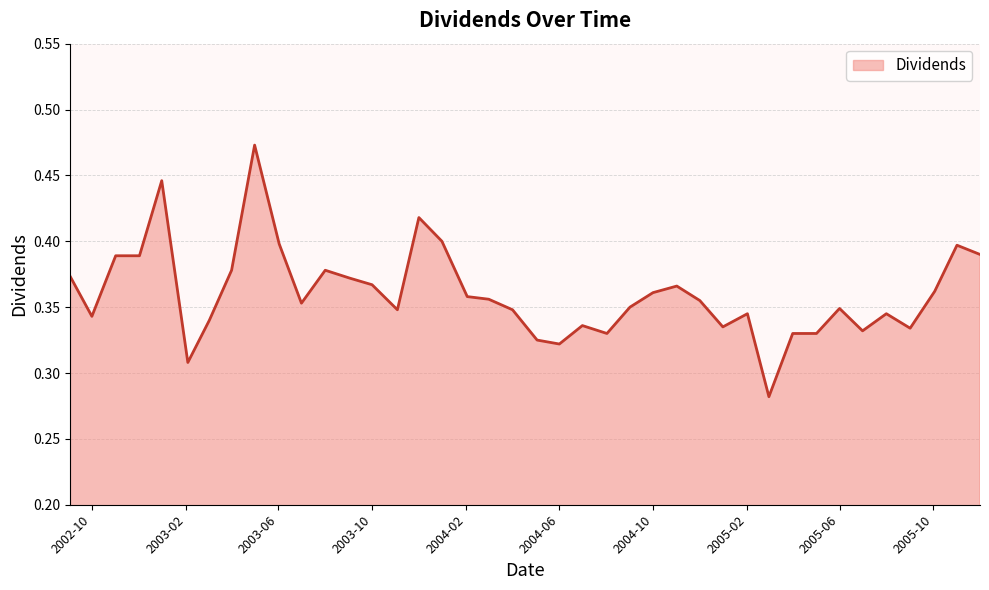

How many points are higher than both their immediate neighbors (excluding endpoints)?

10